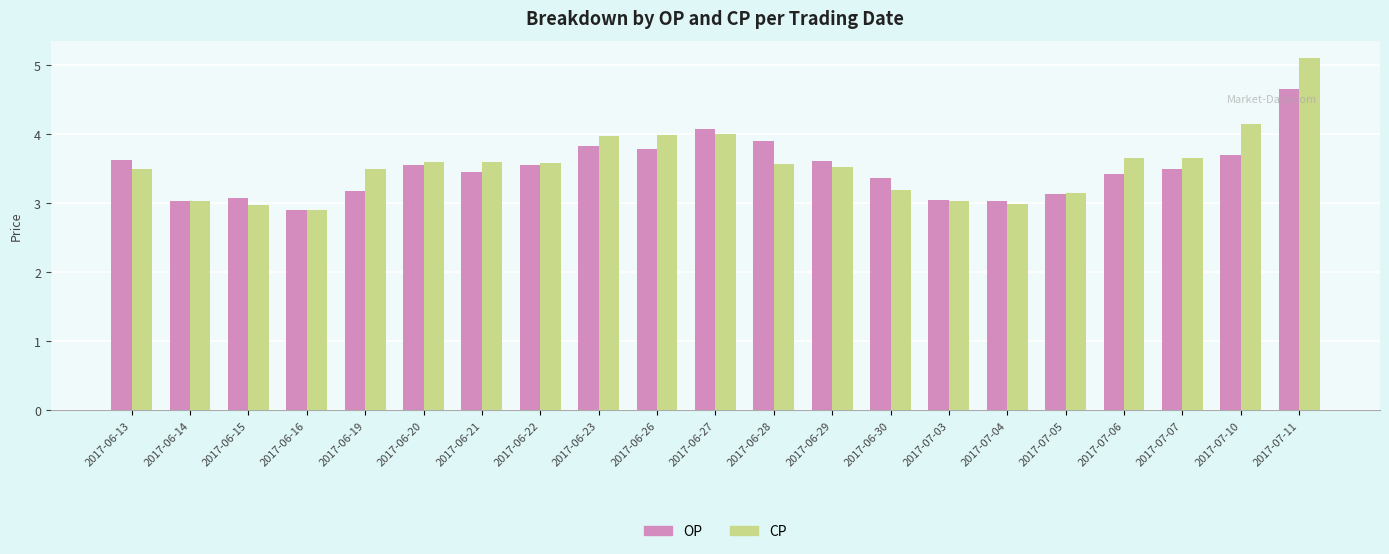

Rank the series by their maximum value, from lowest to highest.

OP, CP